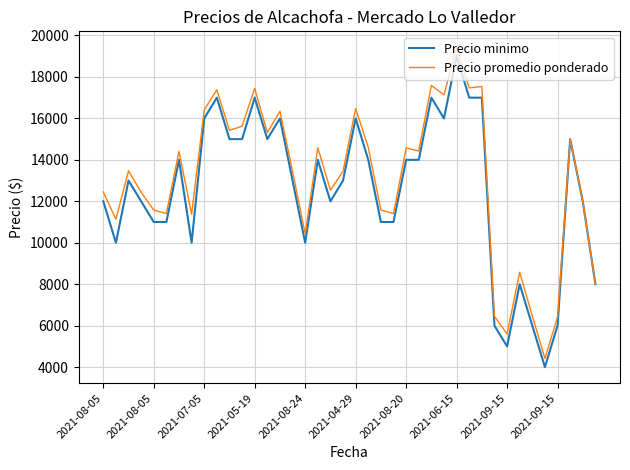

What is the maximum value for Precio minimo?

19000